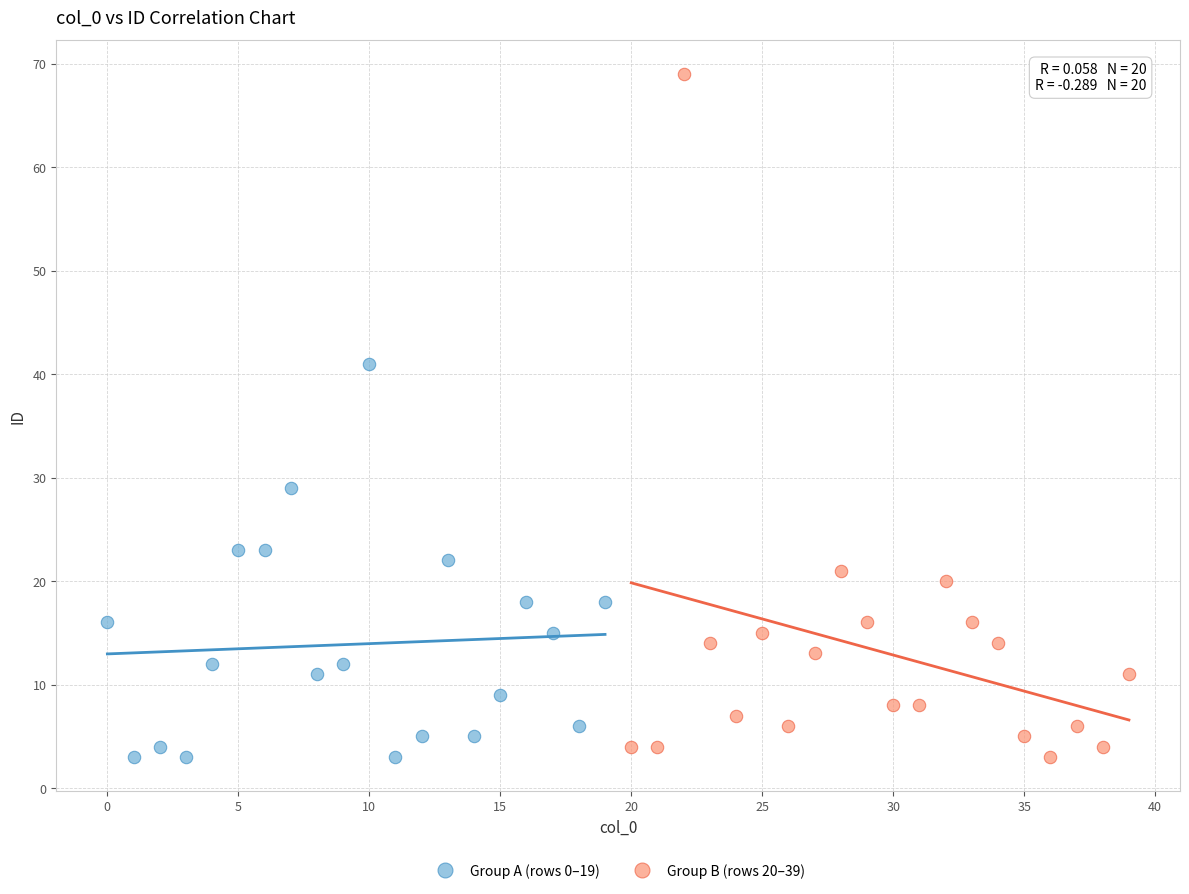

Which series contains the highest Y value?

Group B (rows 20–39)